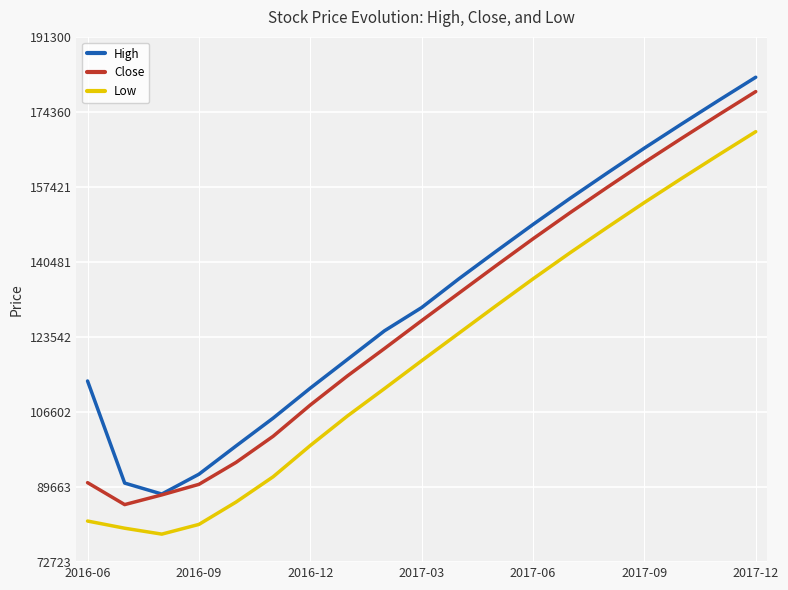

What is the minimum value shown in the chart?

79047